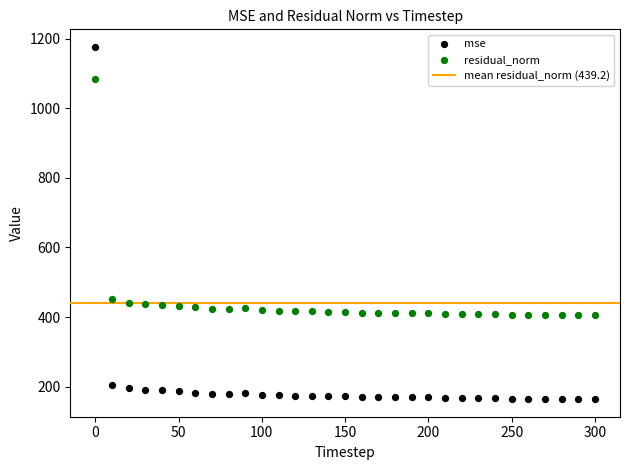

Which series has the widest spread of Y values?

mse